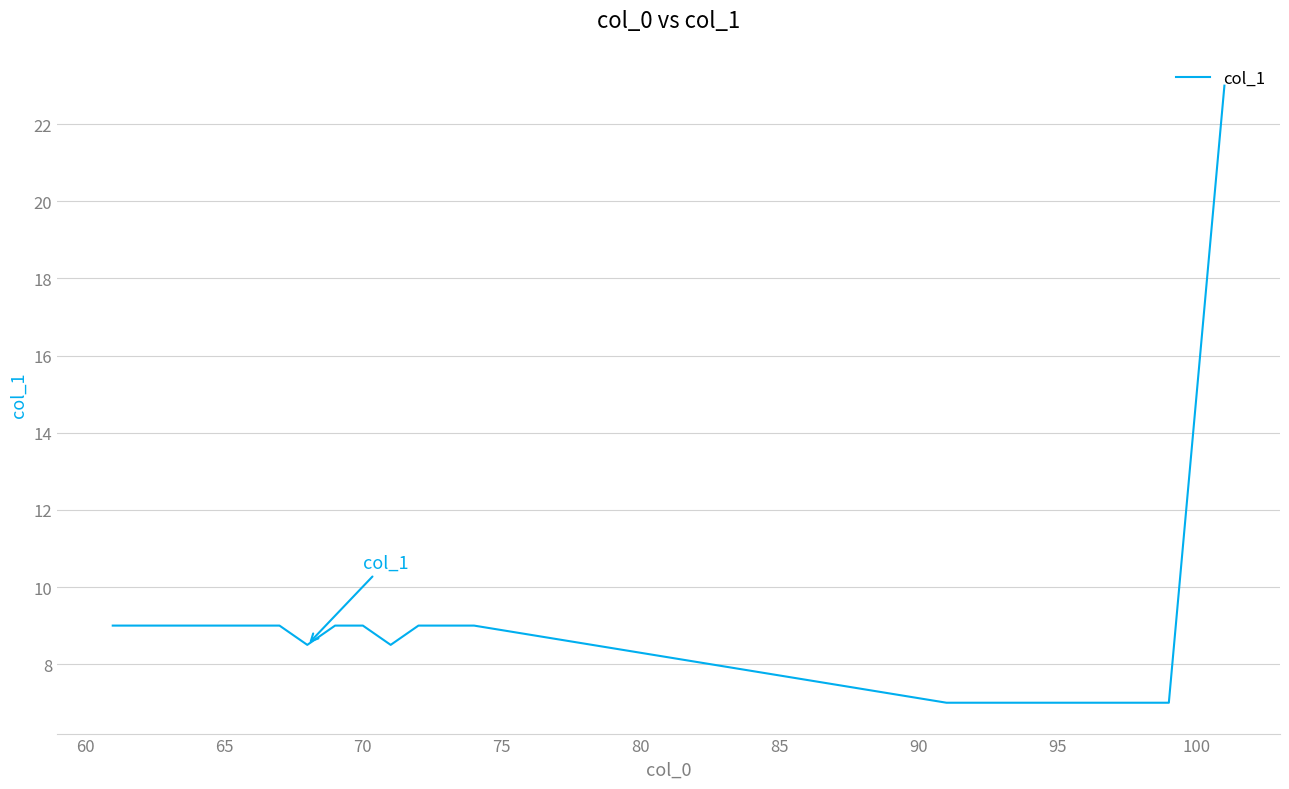

Is this an area chart (filled region under the line)?

No